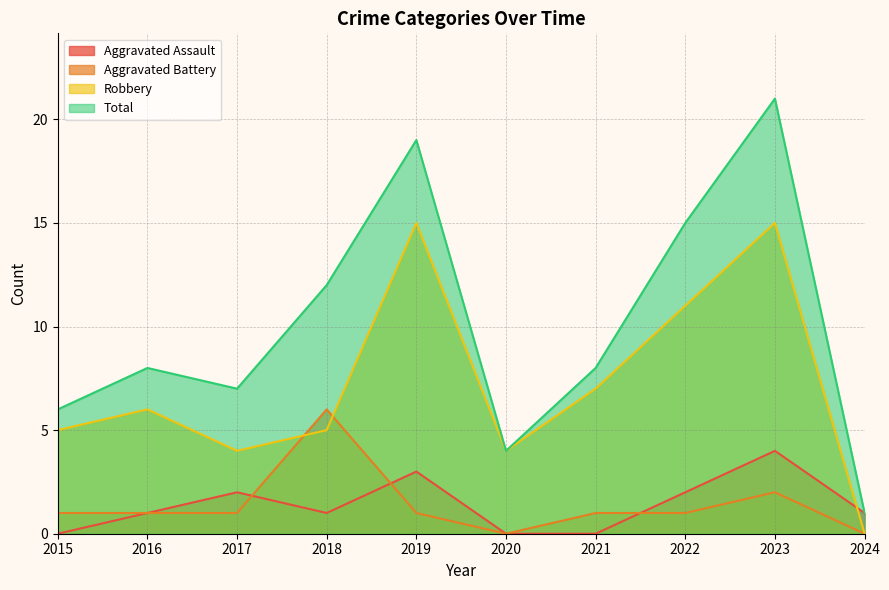

Is the value of Robbery at 2018 greater than the value of Aggravated Battery at 2017?

Yes